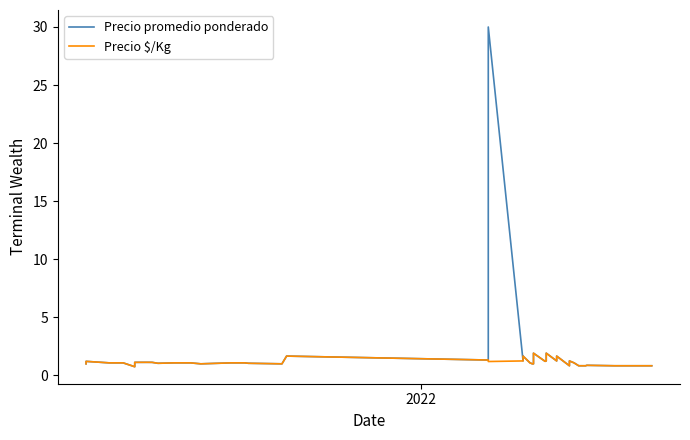

What is the difference between the second highest and minimum values in the Precio $/Kg series?

1.2